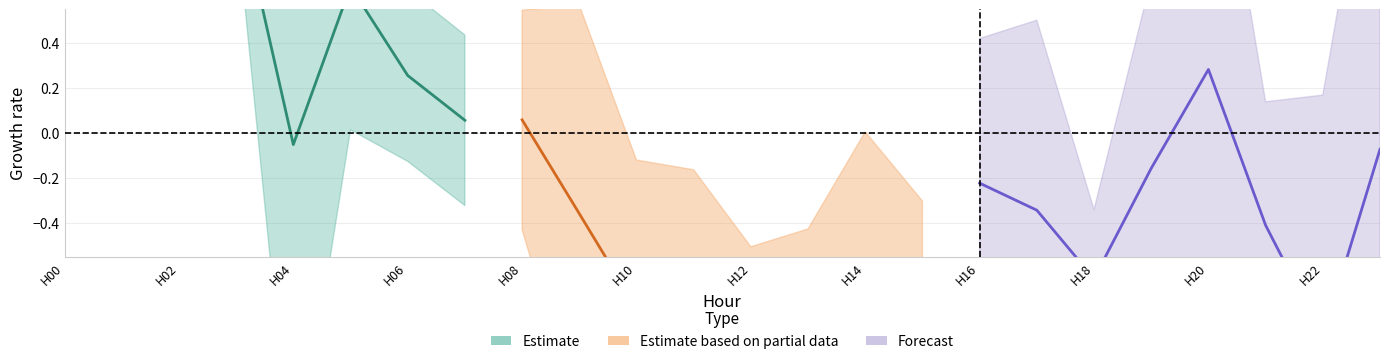

In Estimate, how many points are lower than both neighbors (excluding endpoints)?

1